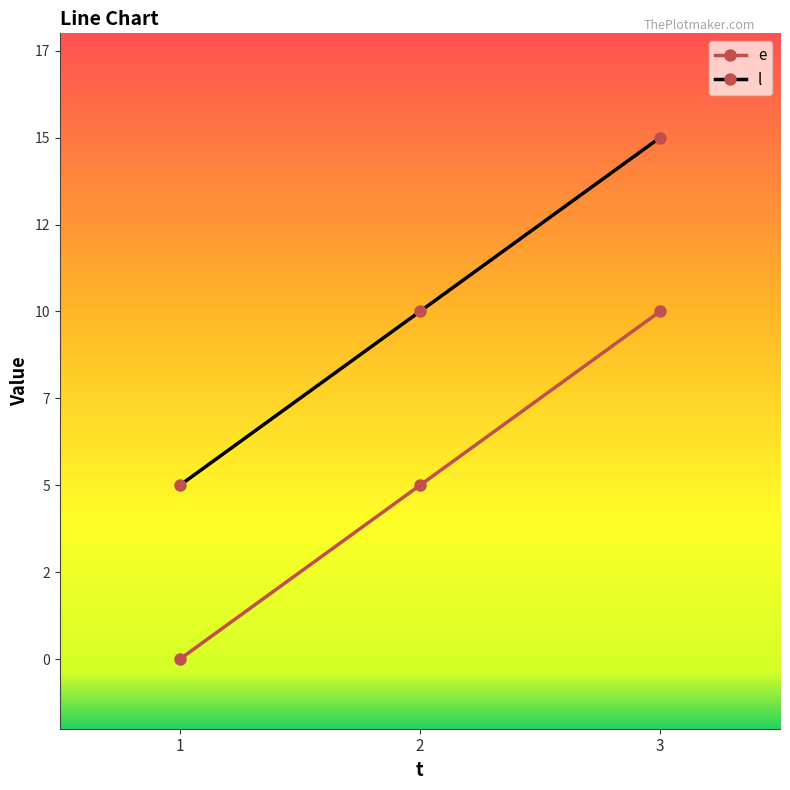

Which series has the largest range (max minus min)?

e